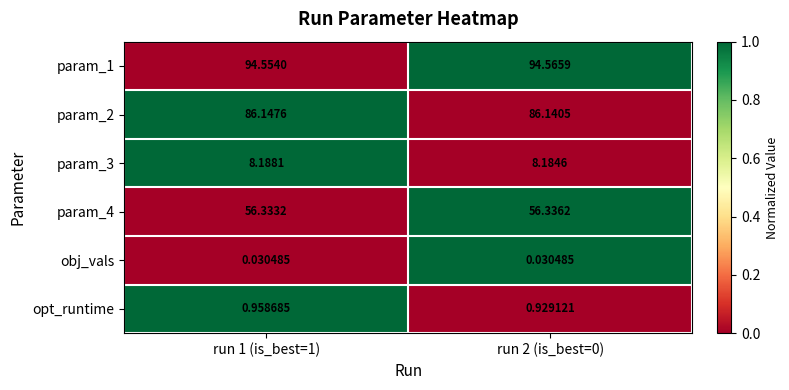

Is the value of param_4 at run 1 (is_best=1) greater than the value of obj_vals at run 1 (is_best=1)?

Yes